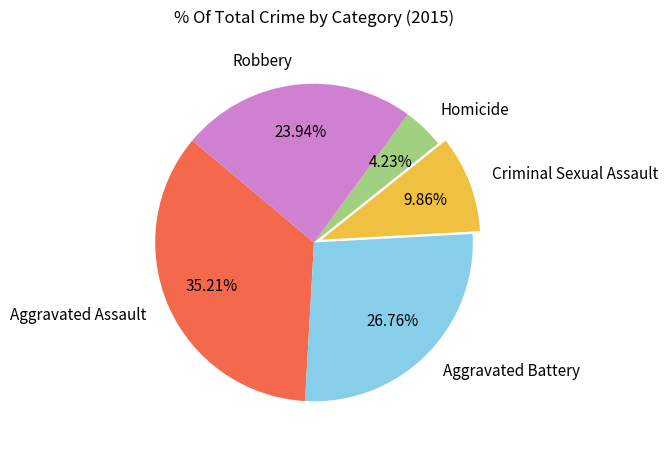

Which slice is the smallest?

Homicide